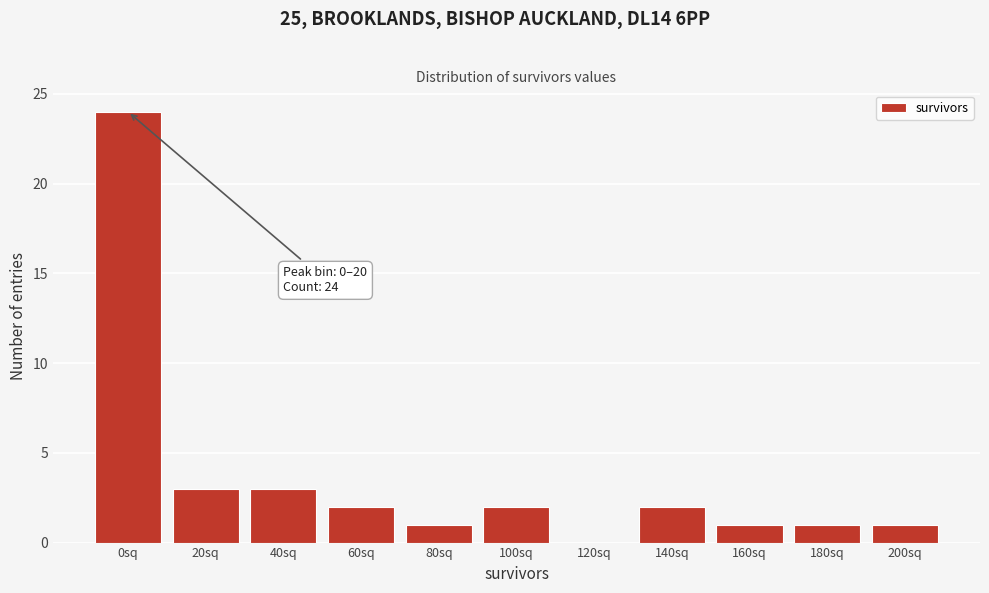

Reading right to left, extract all data points from this chart.

200sq=1	180sq=1	160sq=1	140sq=2	120sq=0	100sq=2	80sq=1	60sq=2	40sq=3	20sq=3	0sq=24